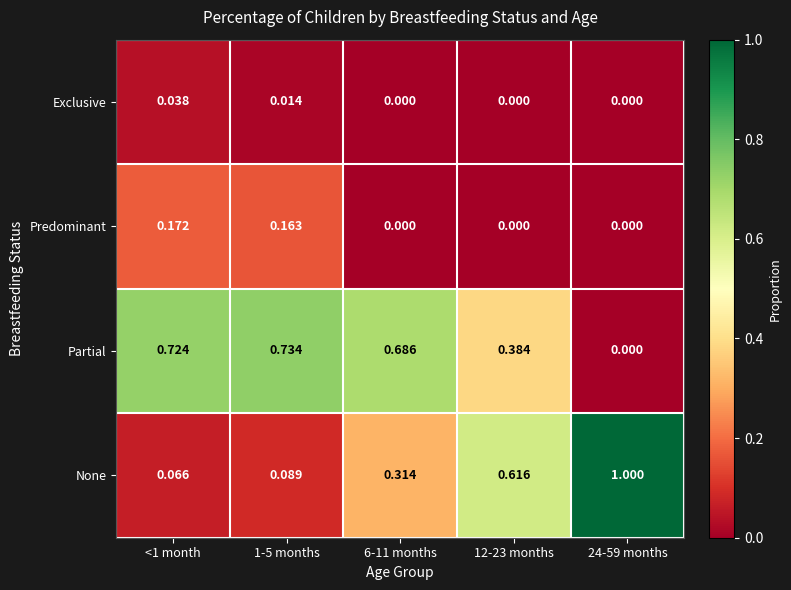

List the series in order of their peak value, lowest first.

Exclusive, Predominant, Partial, None